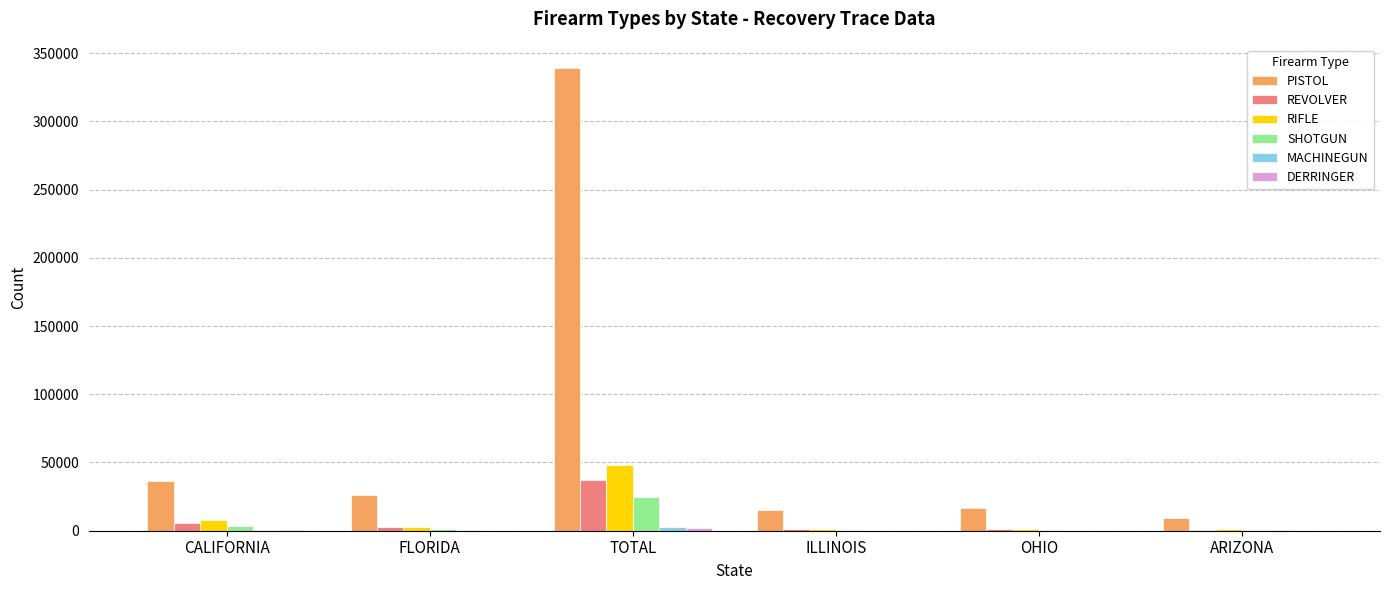

What is the sum of all REVOLVER values?

49257